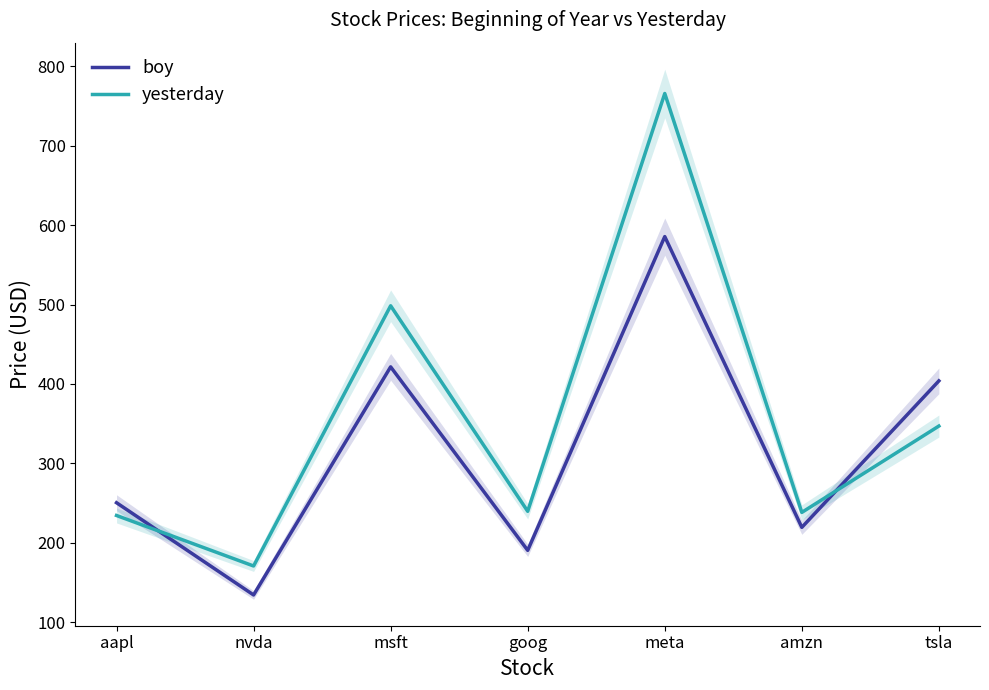

At which category is the sum across all series the highest?

meta